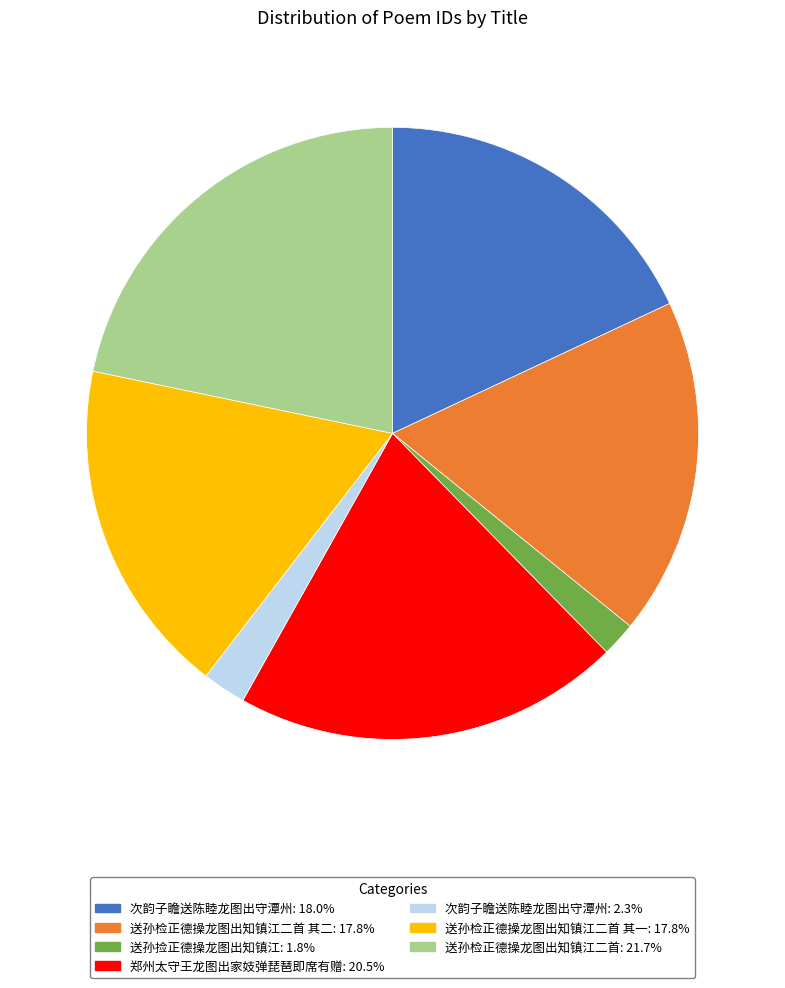

Does any single category account for the majority?

No